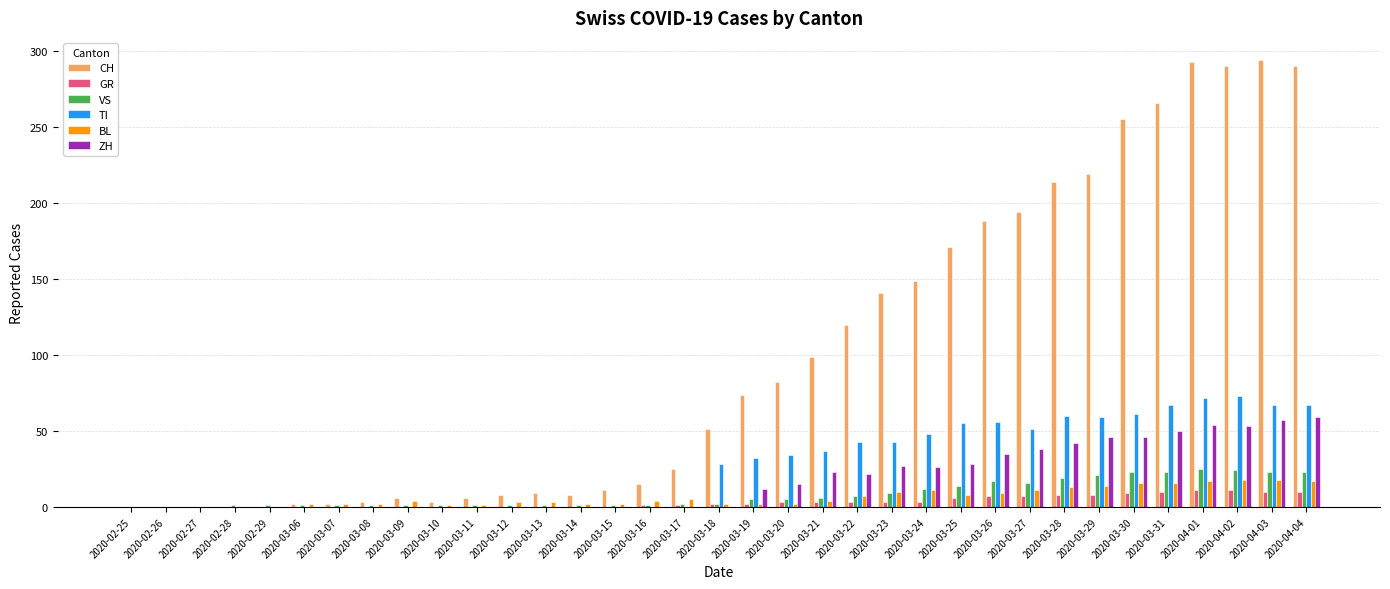

The value of TI at 2020-03-24 is 48. True or false?

True